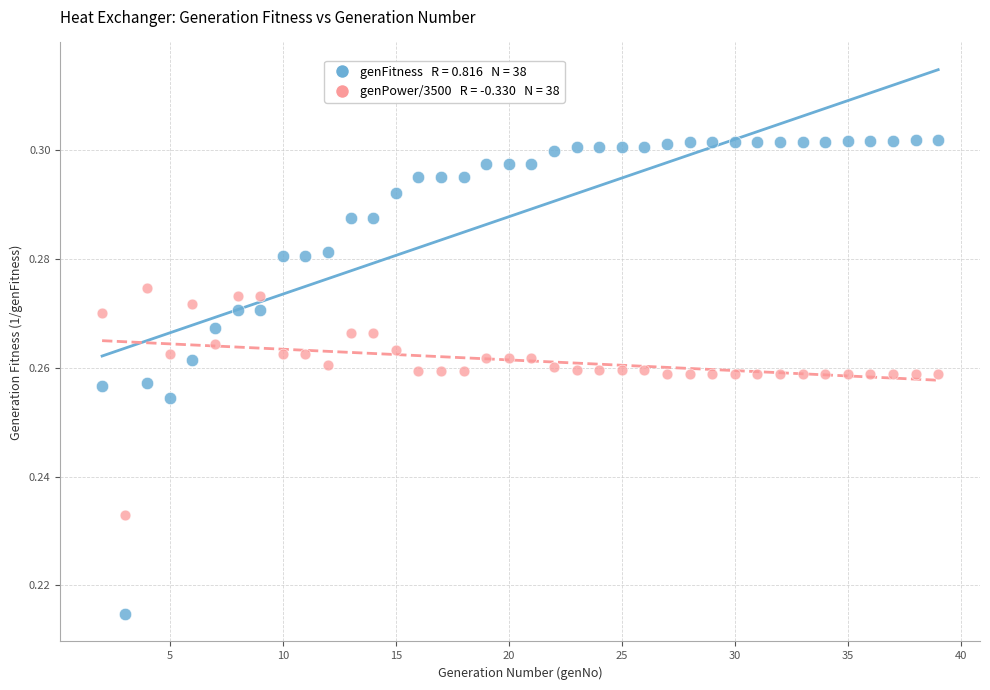

How many data points are displayed?

76